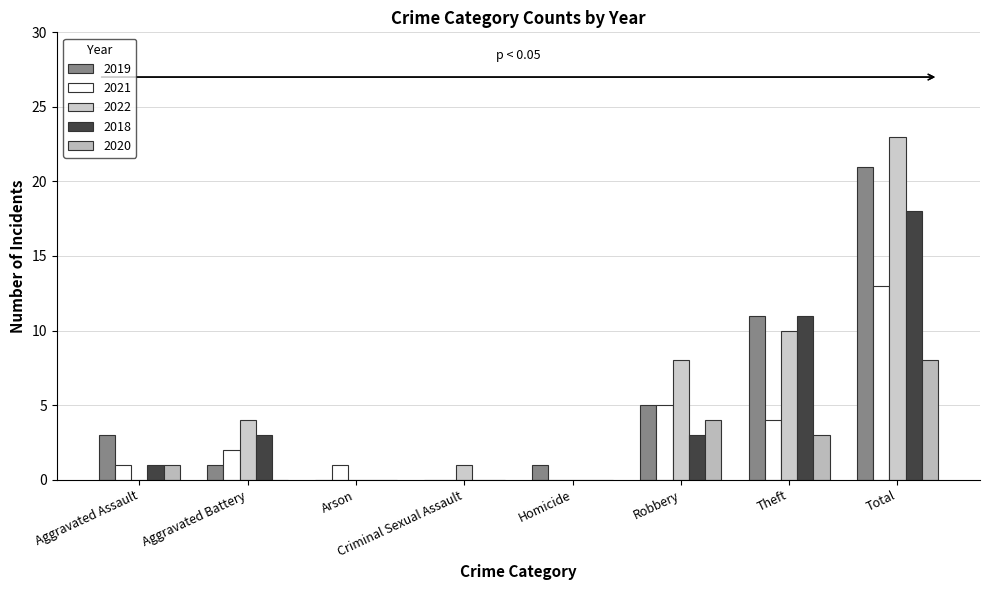

What position from the left is Total?

8